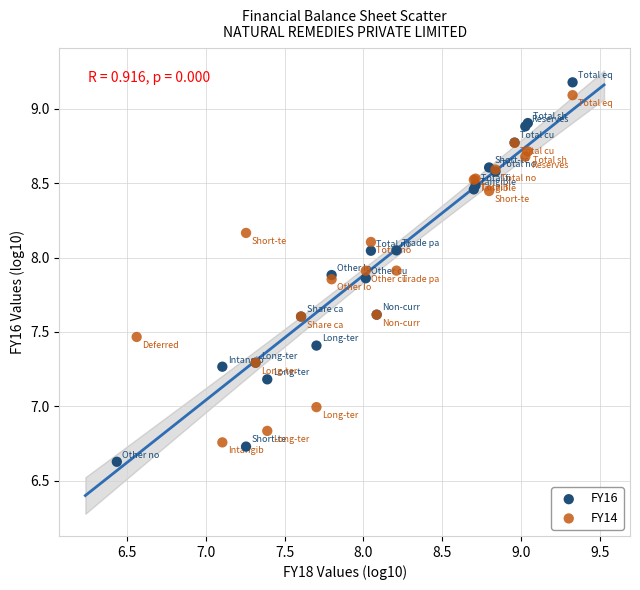

Which series has the largest Y range (max minus min)?

FY16